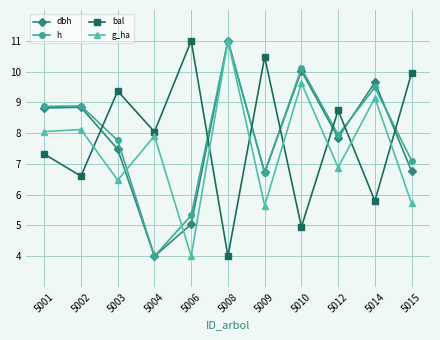

What is the value of the g_ha point at the 6th from the left?

11.0